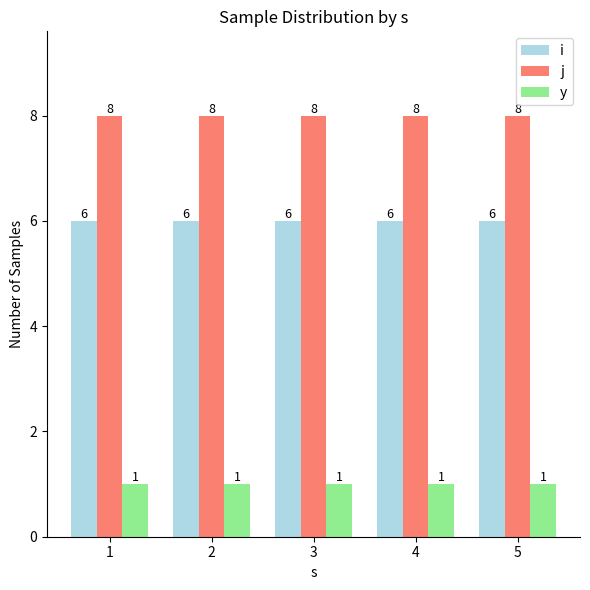

What value does the j series have at 1?

8